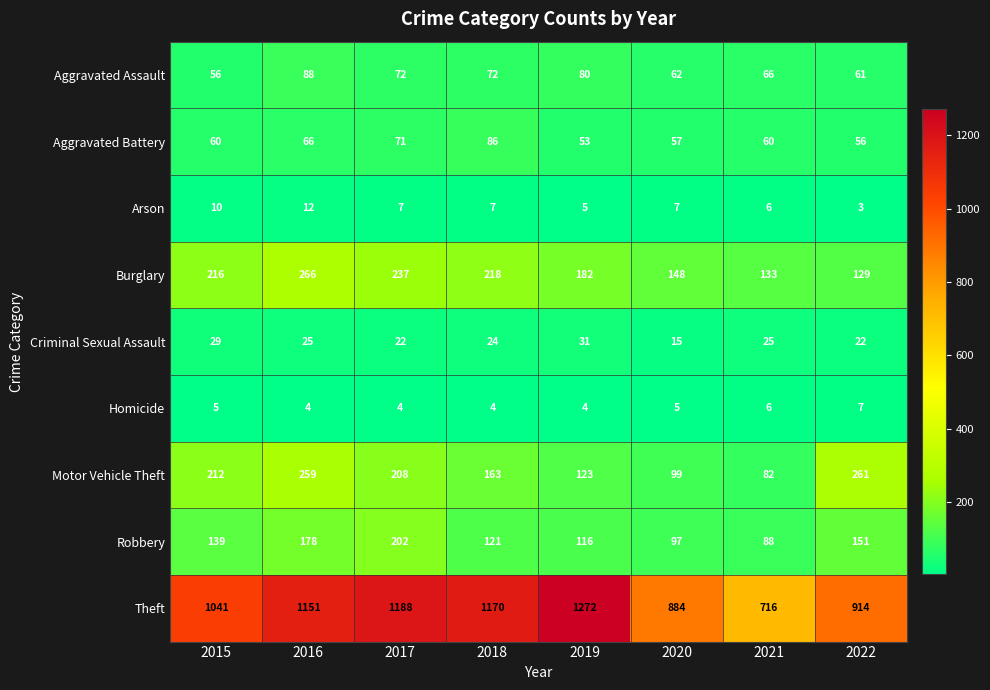

What is the average value of the Homicide series?

5